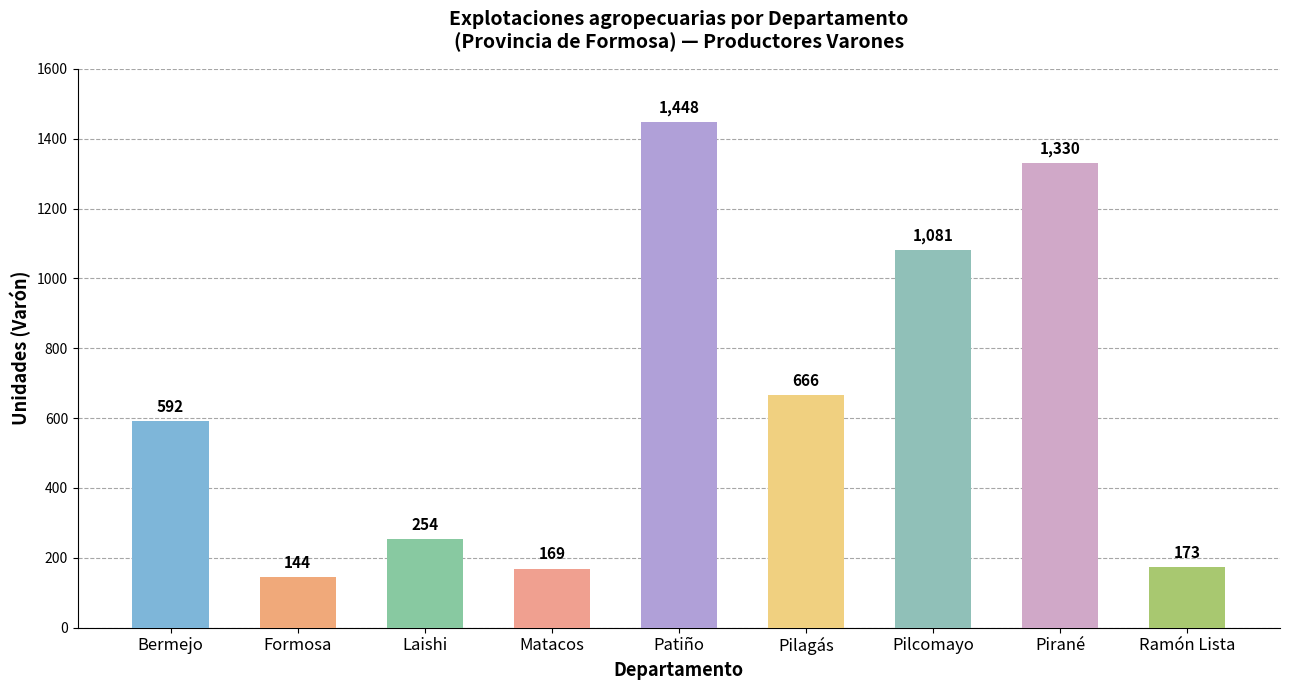

List the labels in order of value, smallest first.

Formosa, Matacos, Ramón Lista, Laishi, Bermejo, Pilagás, Pilcomayo, Pirané, Patiño